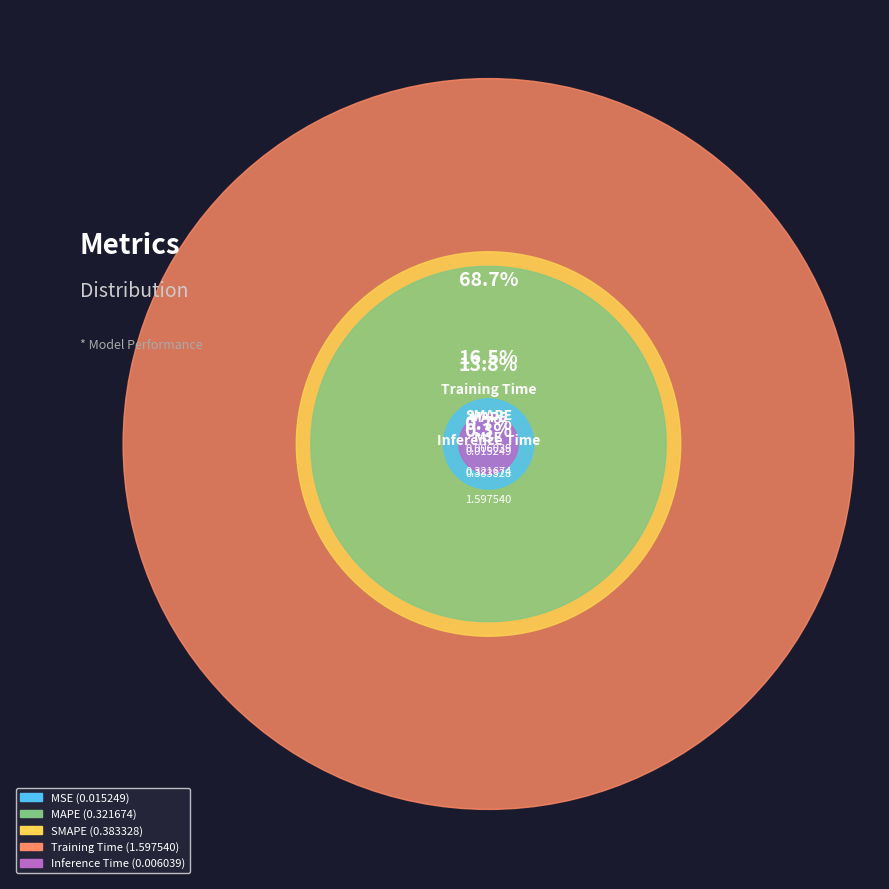

Which has a higher value, Training Time or MAPE?

Training Time